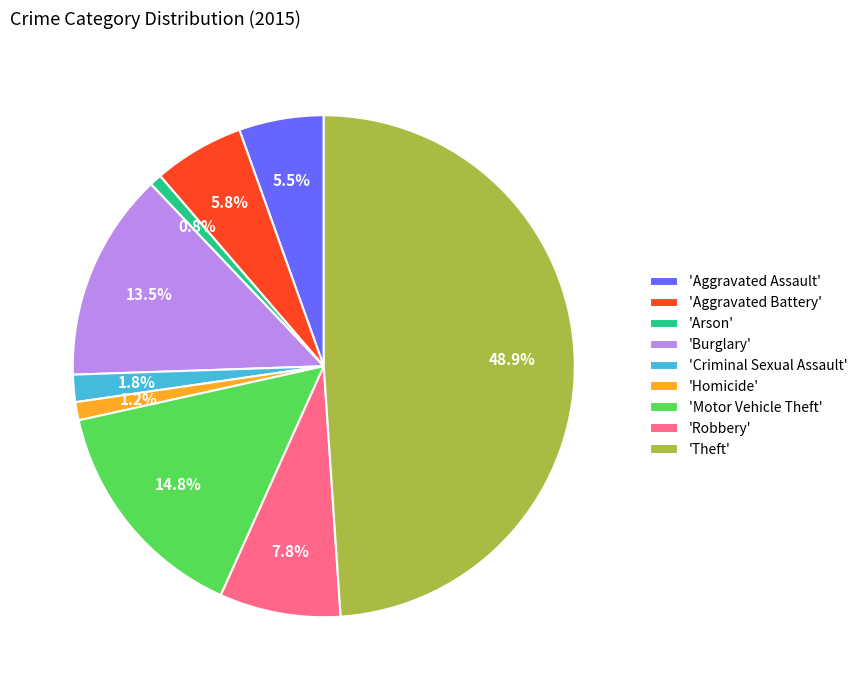

What is the ratio of the value at 'Motor Vehicle Theft' to the value at 'Burglary'?

1.1